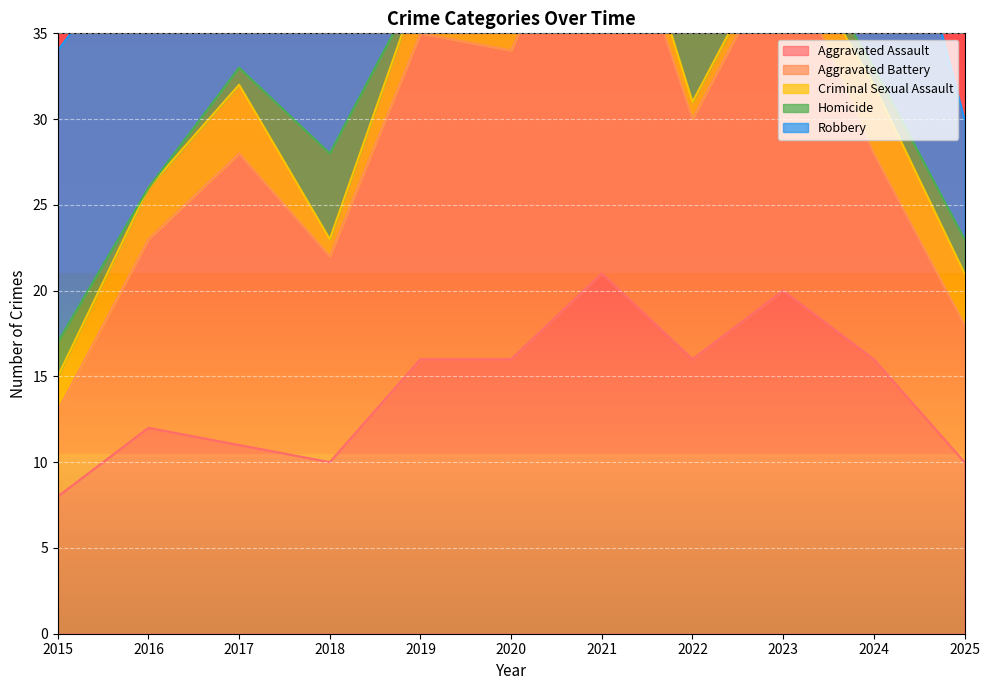

What is the sum of the Robbery values at 2022 and 2025?

17